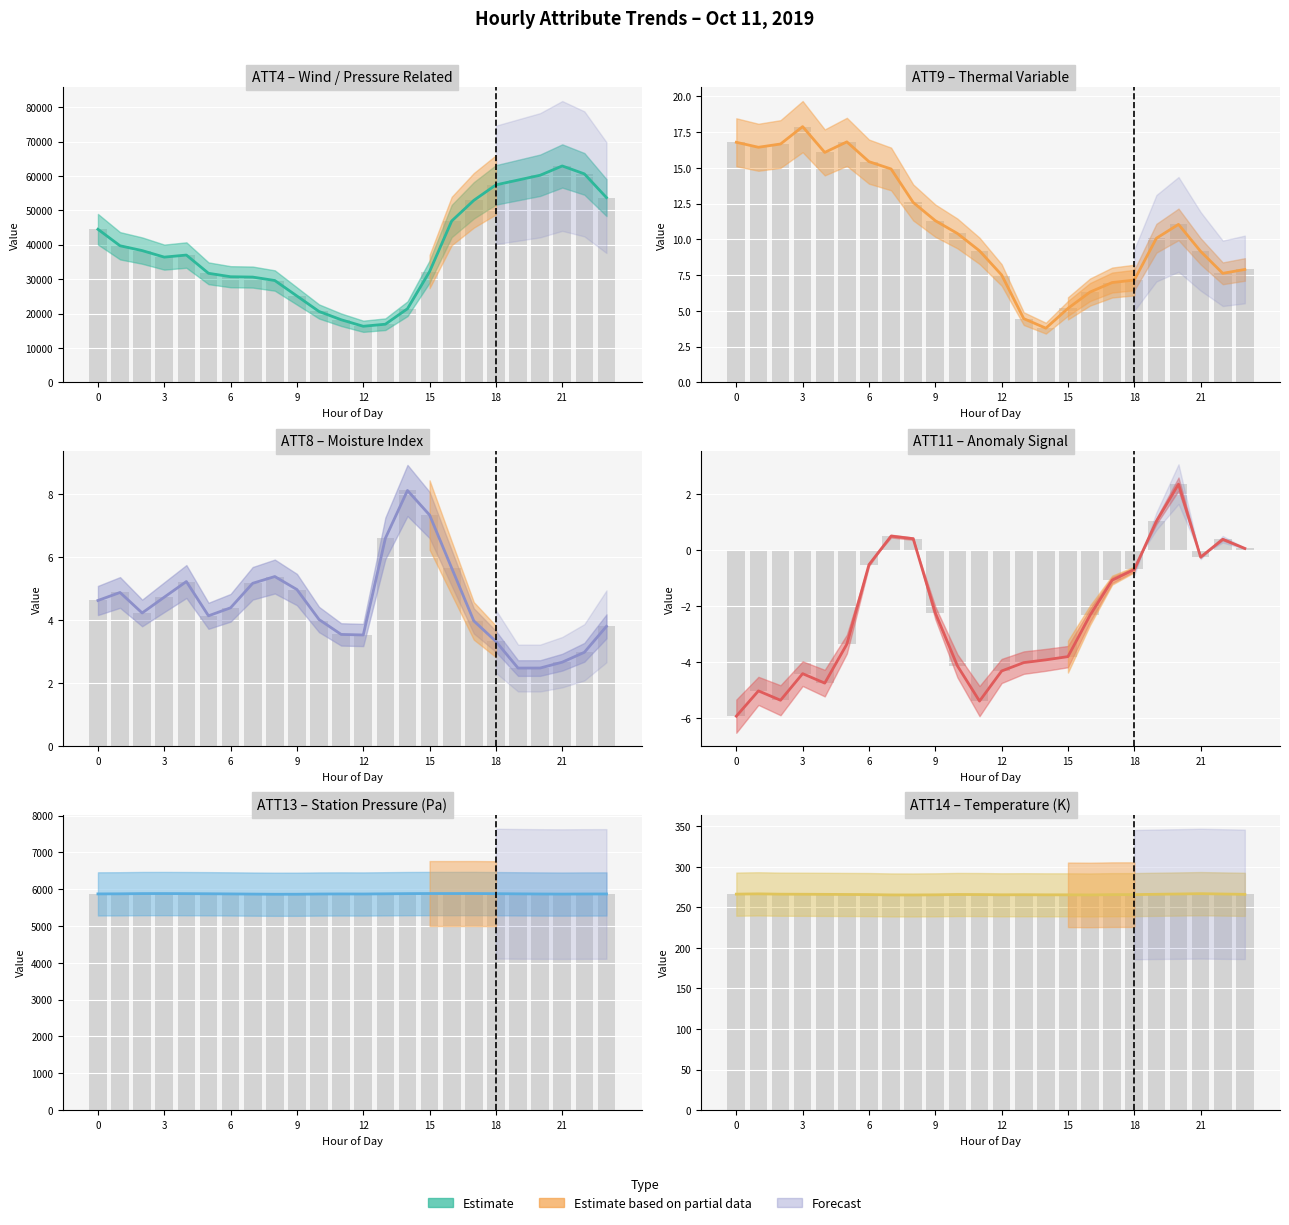

What is the label of the 11th bar from the left?

10